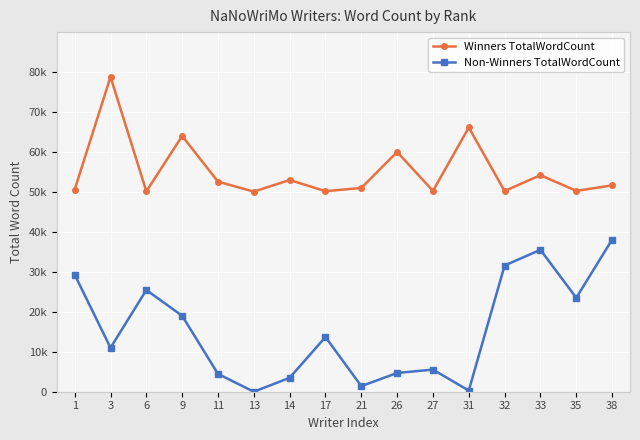

In Non-Winners TotalWordCount, how many points are lower than both neighbors (excluding endpoints)?

5